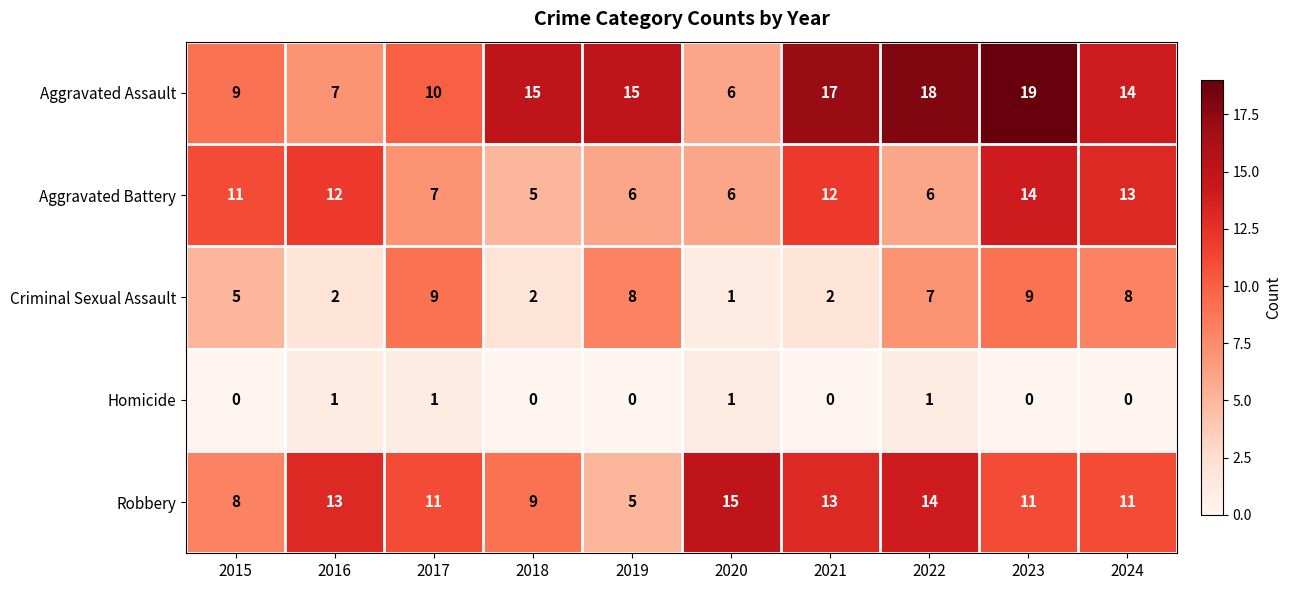

Count the Robbery values in the range 9 to 13.

6